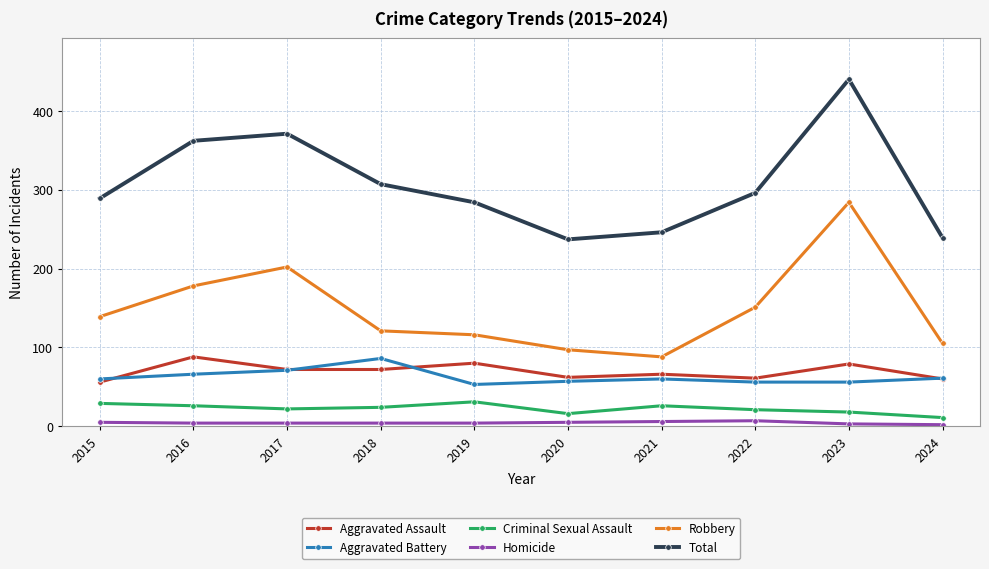

The value of Aggravated Assault at 2019 is 44. True or false?

False